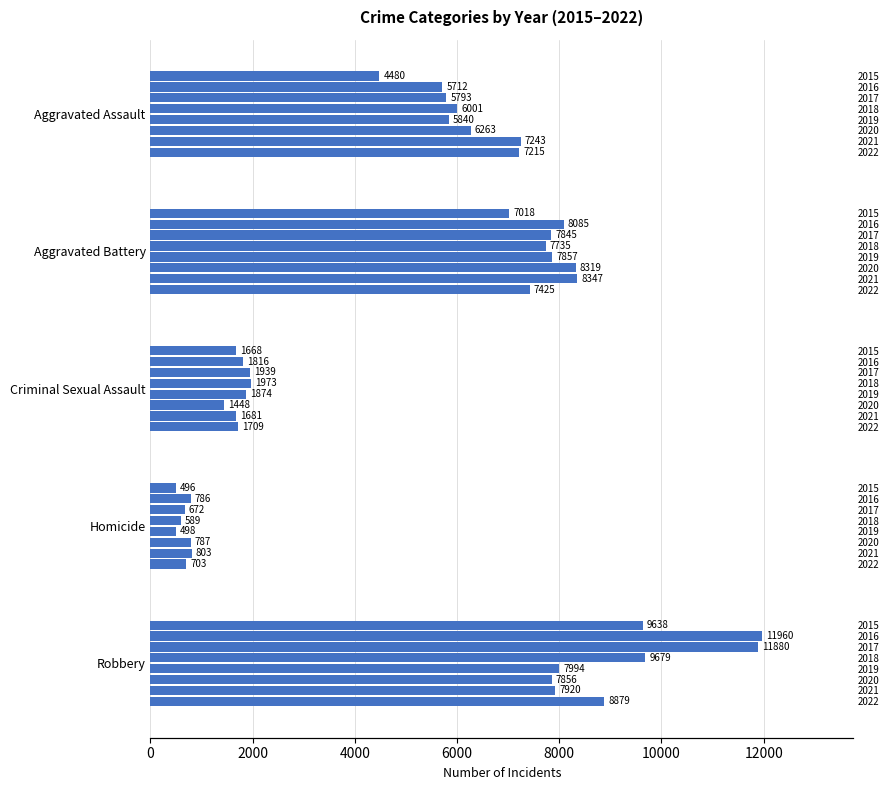

What is the smallest value displayed?

496